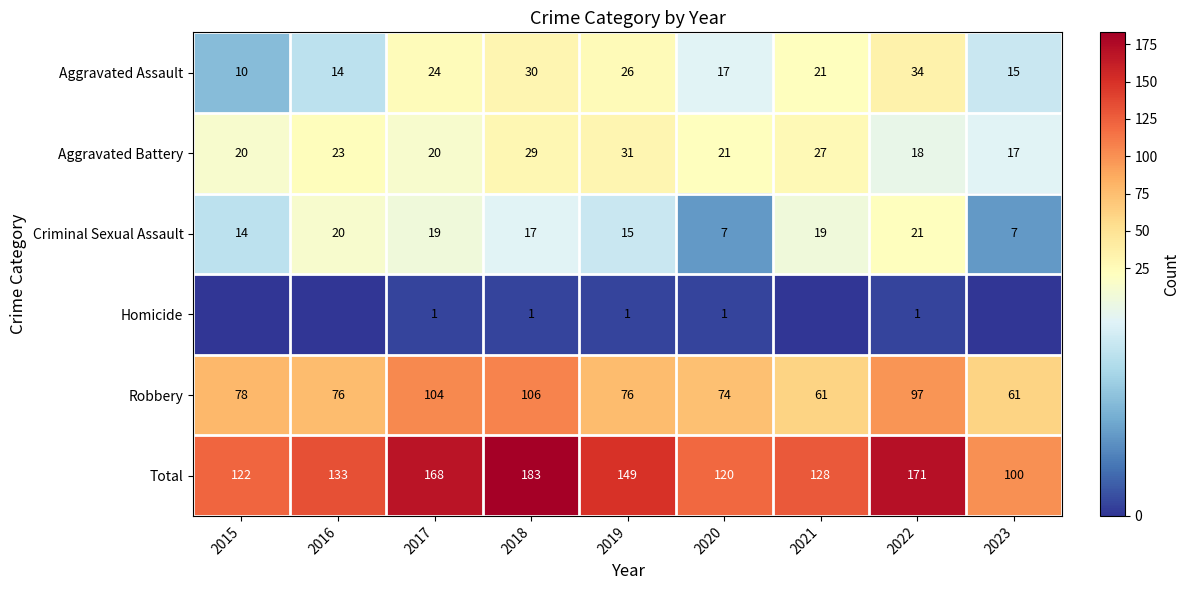

Where is Total nearest to the value 141?

2016